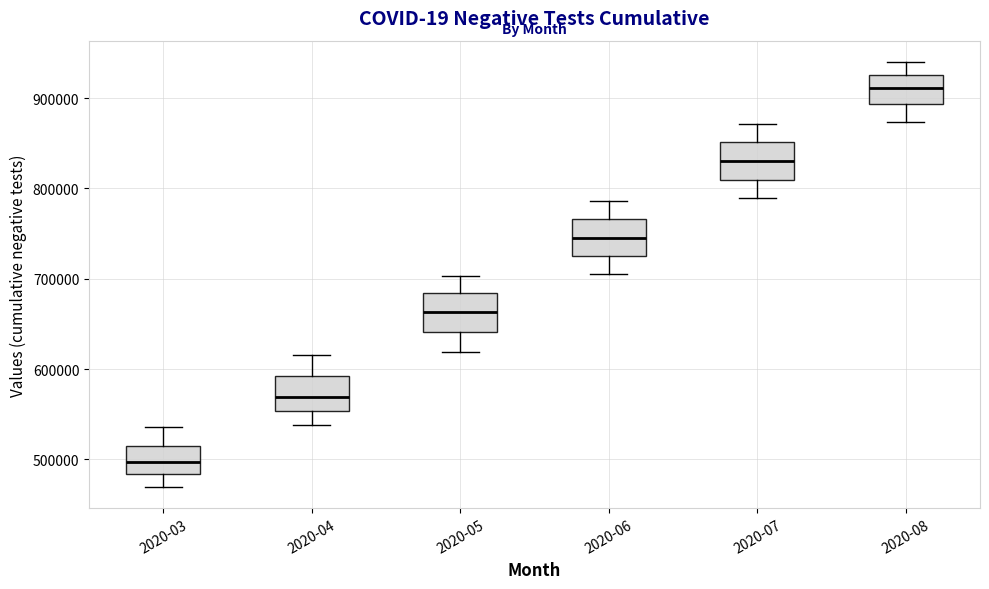

Where is the lower edge of the box for 2020-04 on the y-axis? The values are not printed on the chart, so give them approximately, as read against the axis.

550000